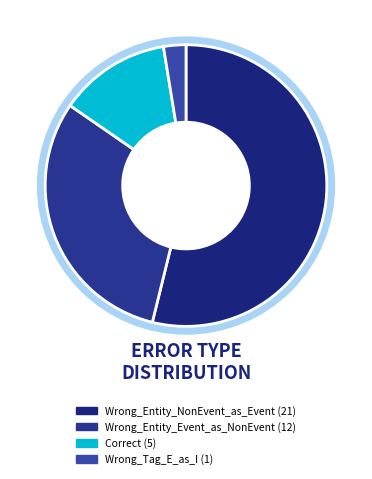

Does Correct represent more than half of the total?

No